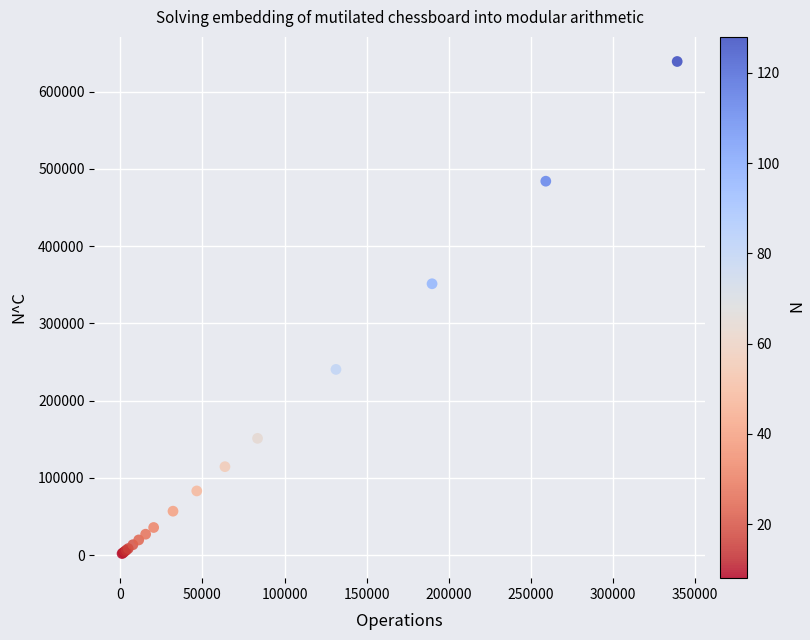

What Y value in the scatter plot is closest to 320572?

351339.5